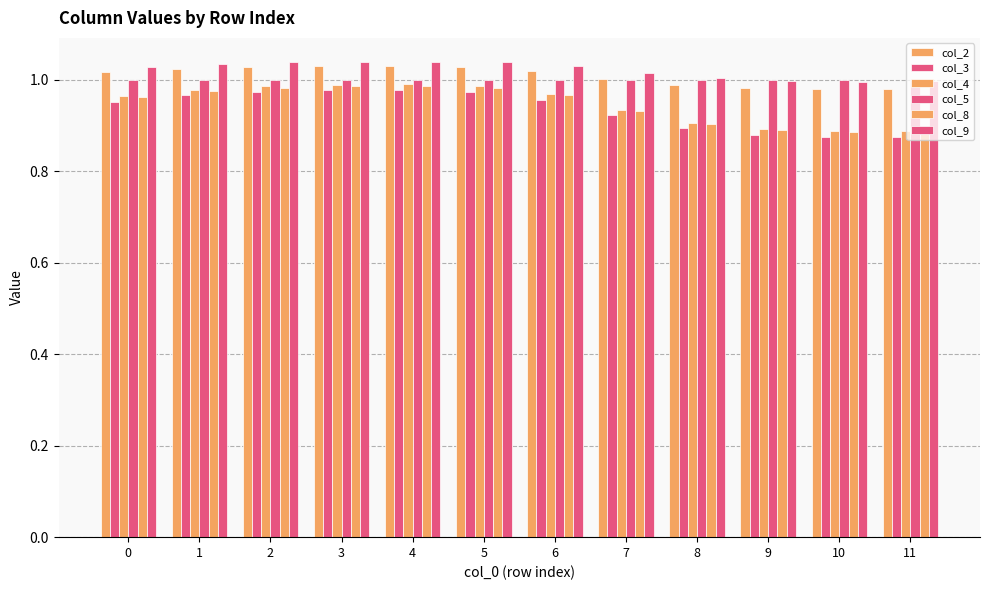

At which category does the chart reach its minimum across all series?

10